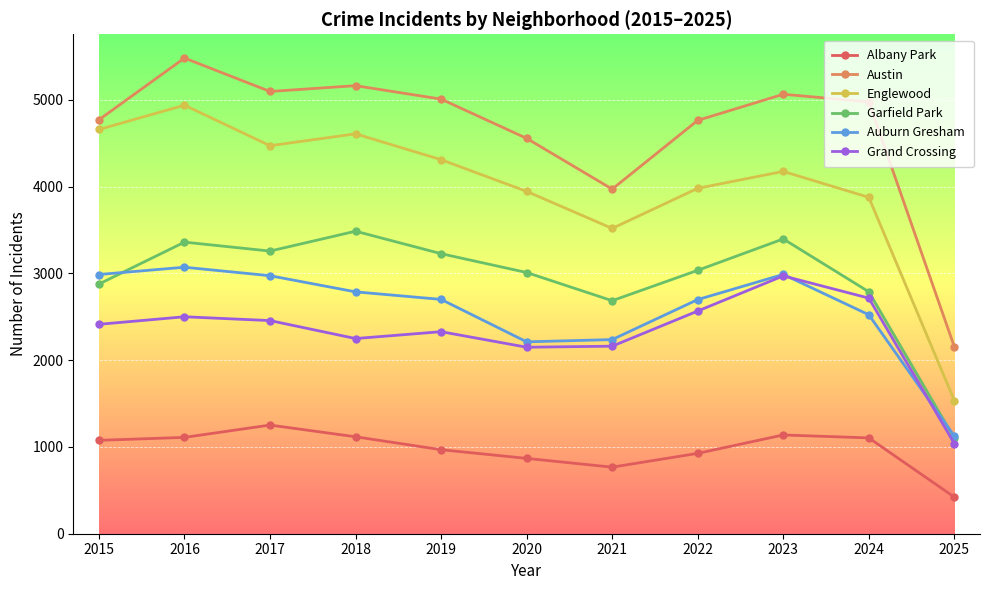

Between 2015 and 2017, which series saw the biggest shift?

Garfield Park